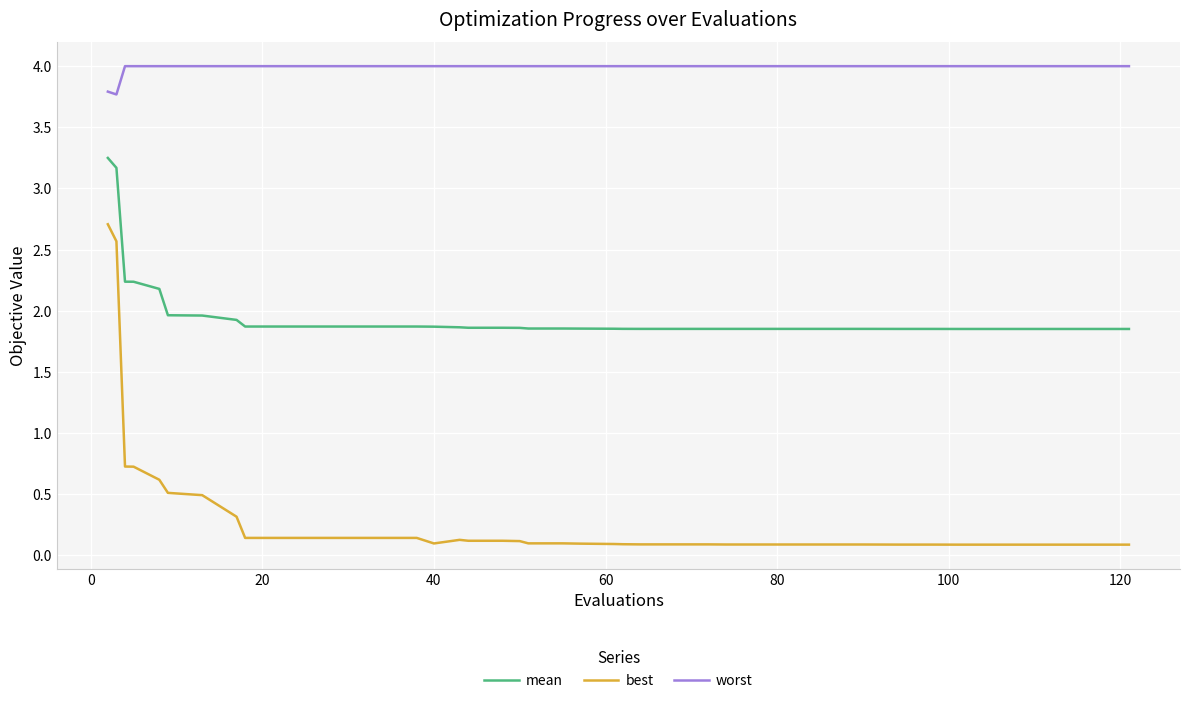

What is the greatest value displayed?

4.0